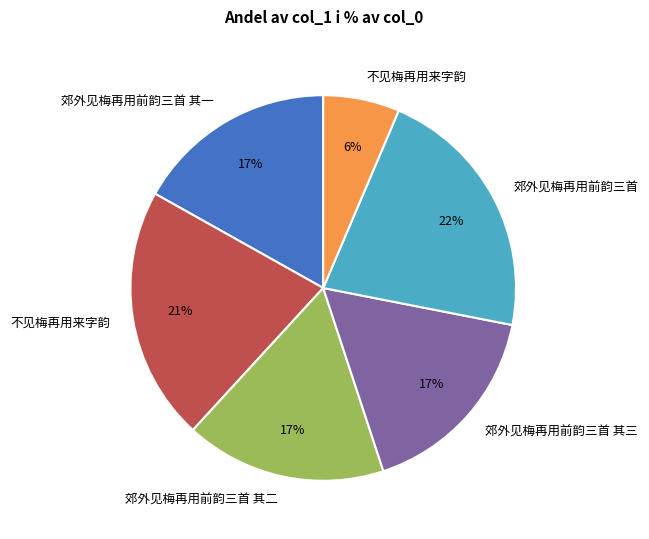

To the nearest percent, what is the average slice percentage?

17%